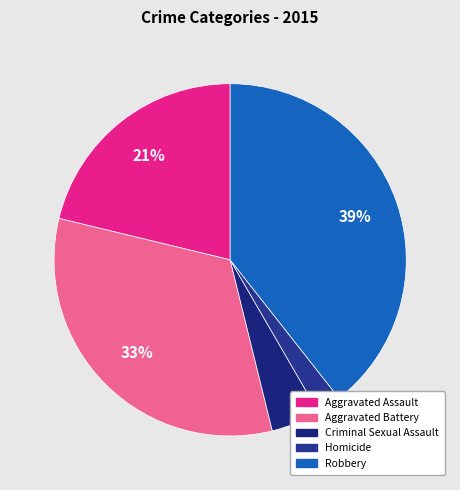

To the nearest percent, what percentage of the pie is Robbery?

39%